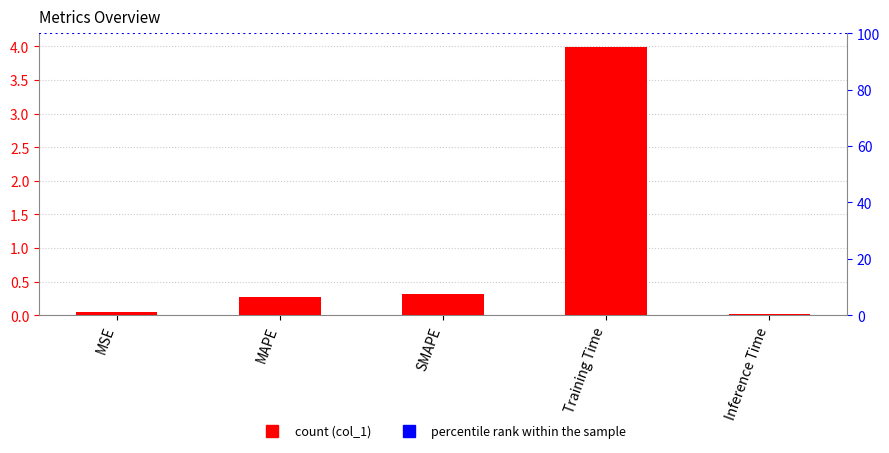

Reading left to right, extract all data points from this chart.

MSE=0.0	MAPE=0.3	SMAPE=0.3	Training Time=4.0	Inference Time=0.0